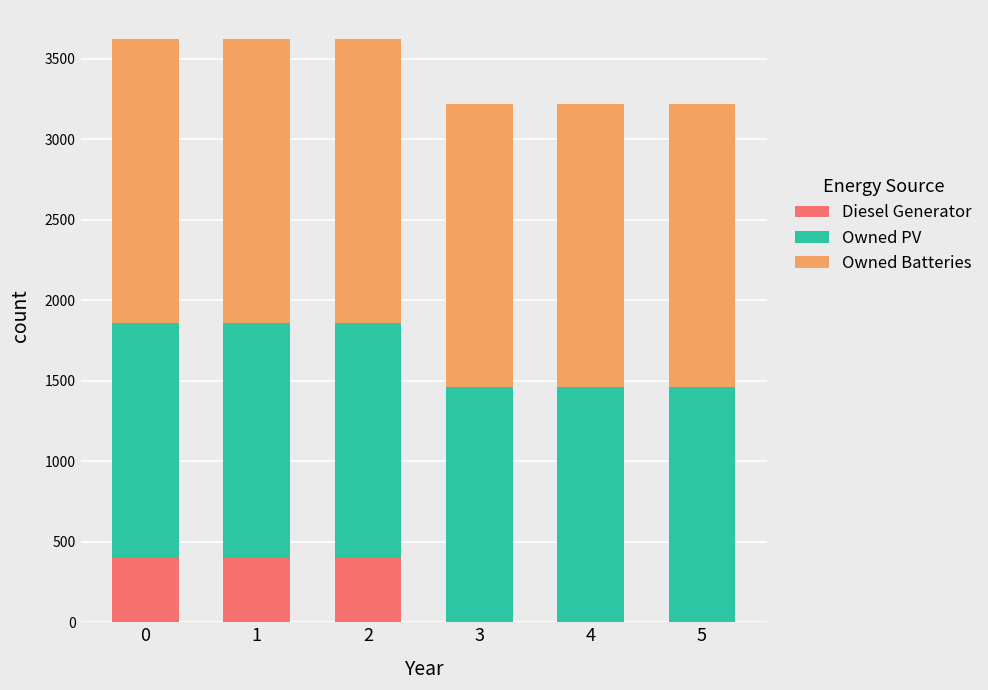

What is the sum of all Diesel Generator values?

1200